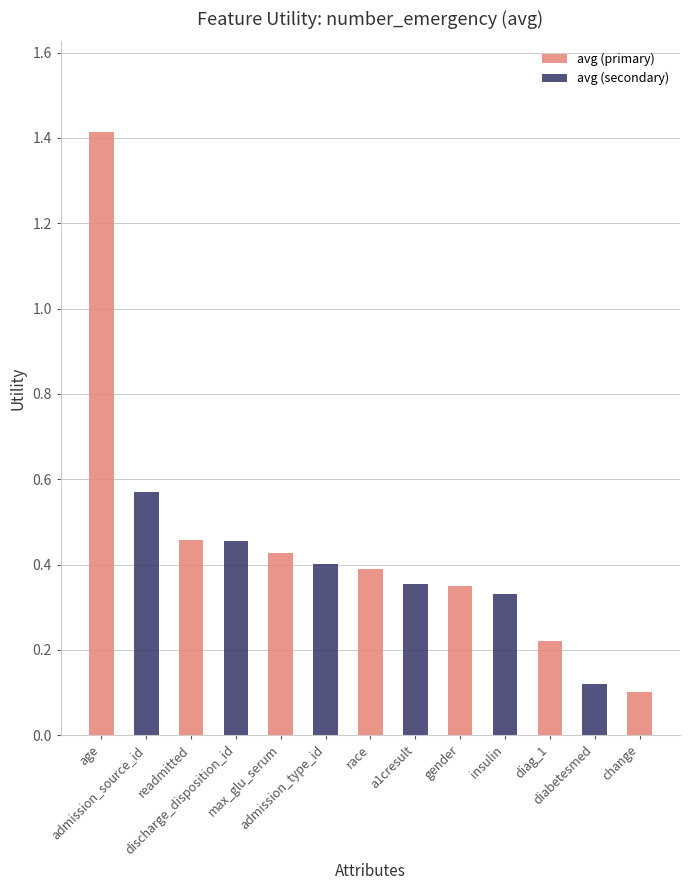

At which category does the chart reach its minimum across all series?

change